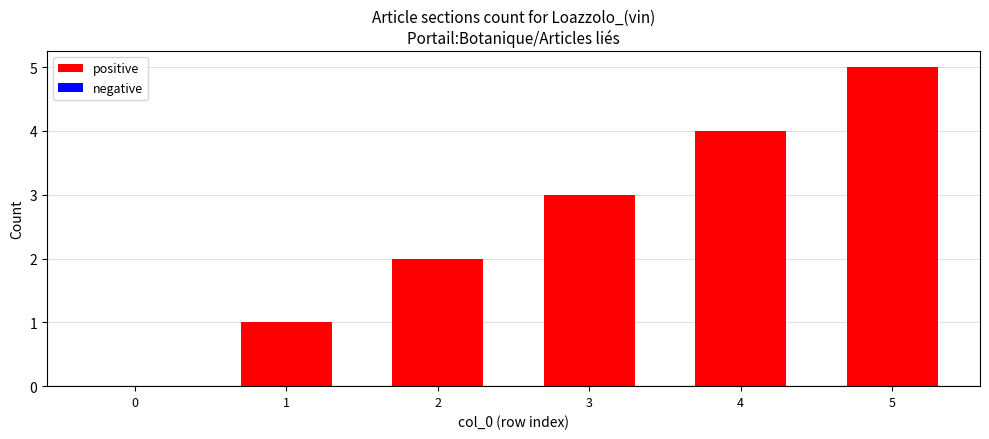

At which category does the chart reach its peak across all series?

5